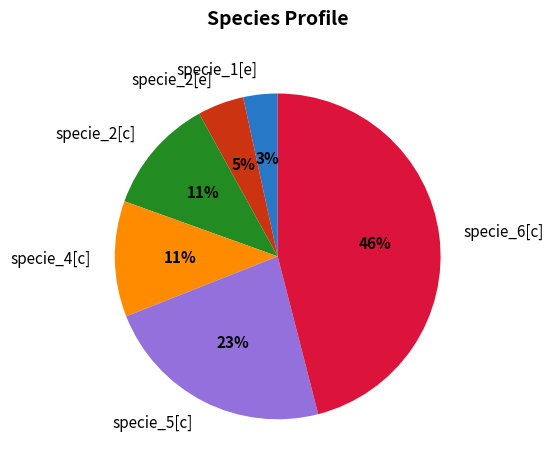

To the nearest percent, what is the average slice percentage?

17%